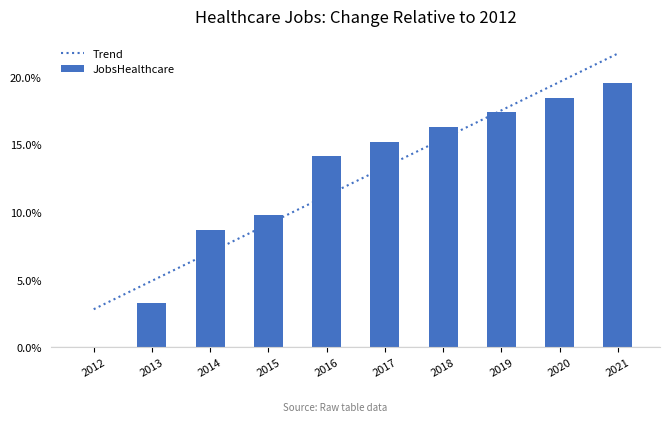

The value of Trend at 2019 is 17.5. True or false?

True